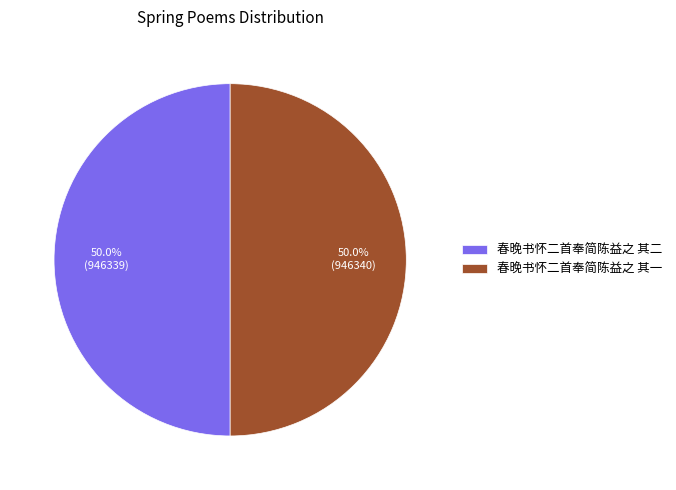

The 春晚书怀二首奉简陈益之 其二 slice represents 50% of the pie. True or false?

True